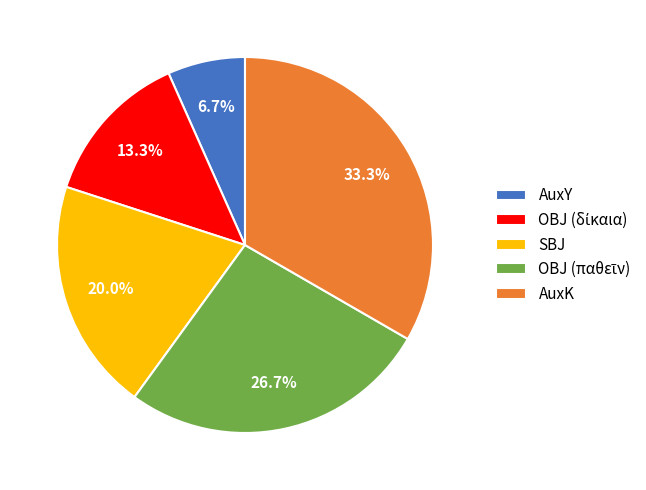

What is the largest slice in the pie chart?

AuxK